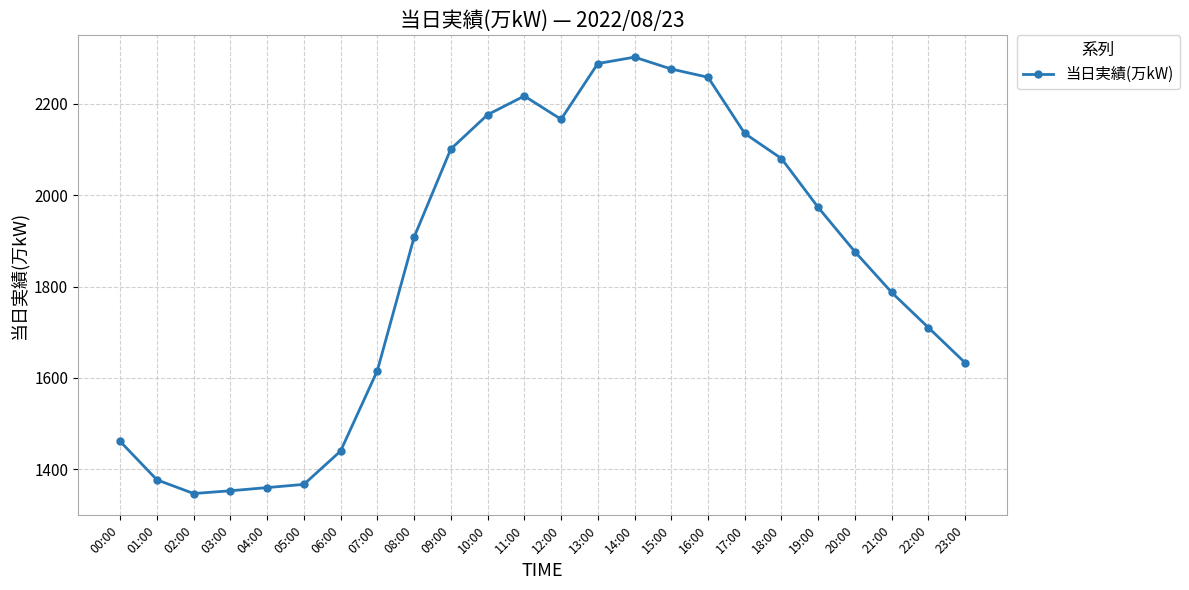

True or false: the data shows 907 at 03:00.

False